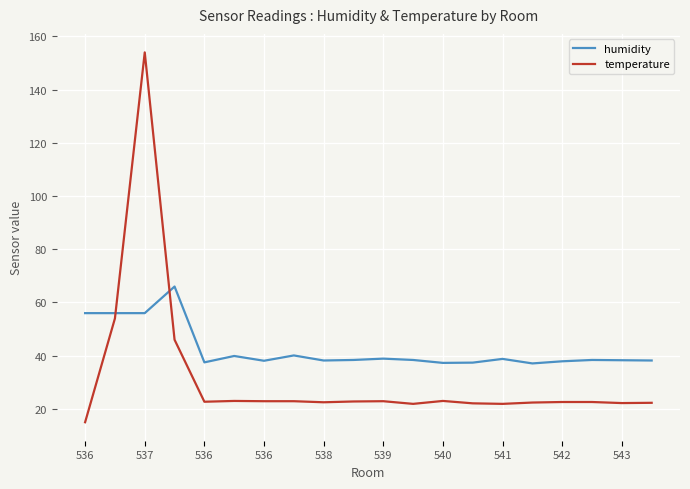

What is the difference between the maximum and minimum values in the temperature series?

139.0